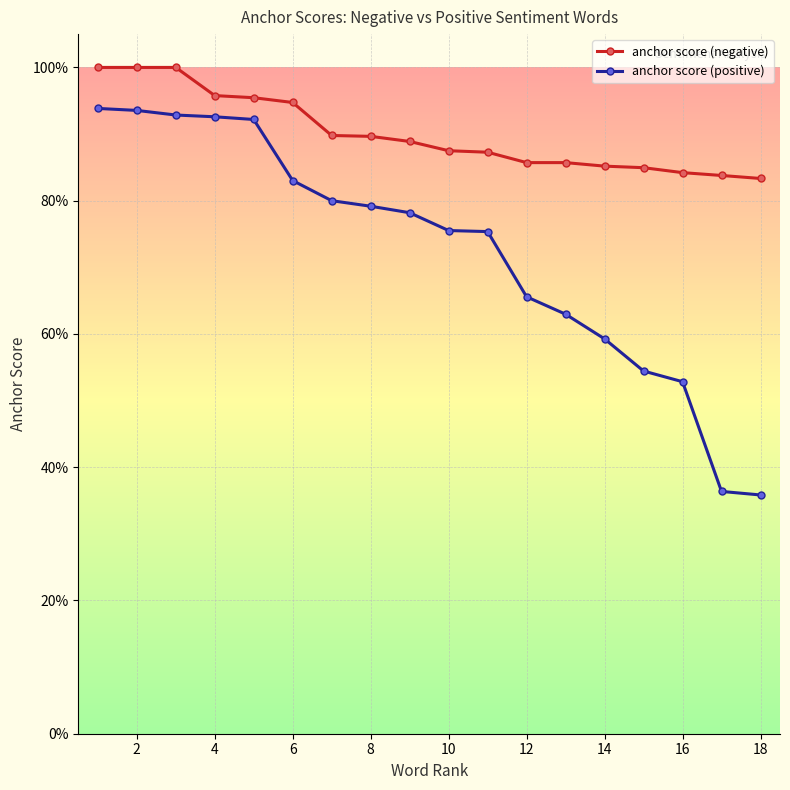

True or false: anchor score (positive) and anchor score (negative) intersect in this chart.

False